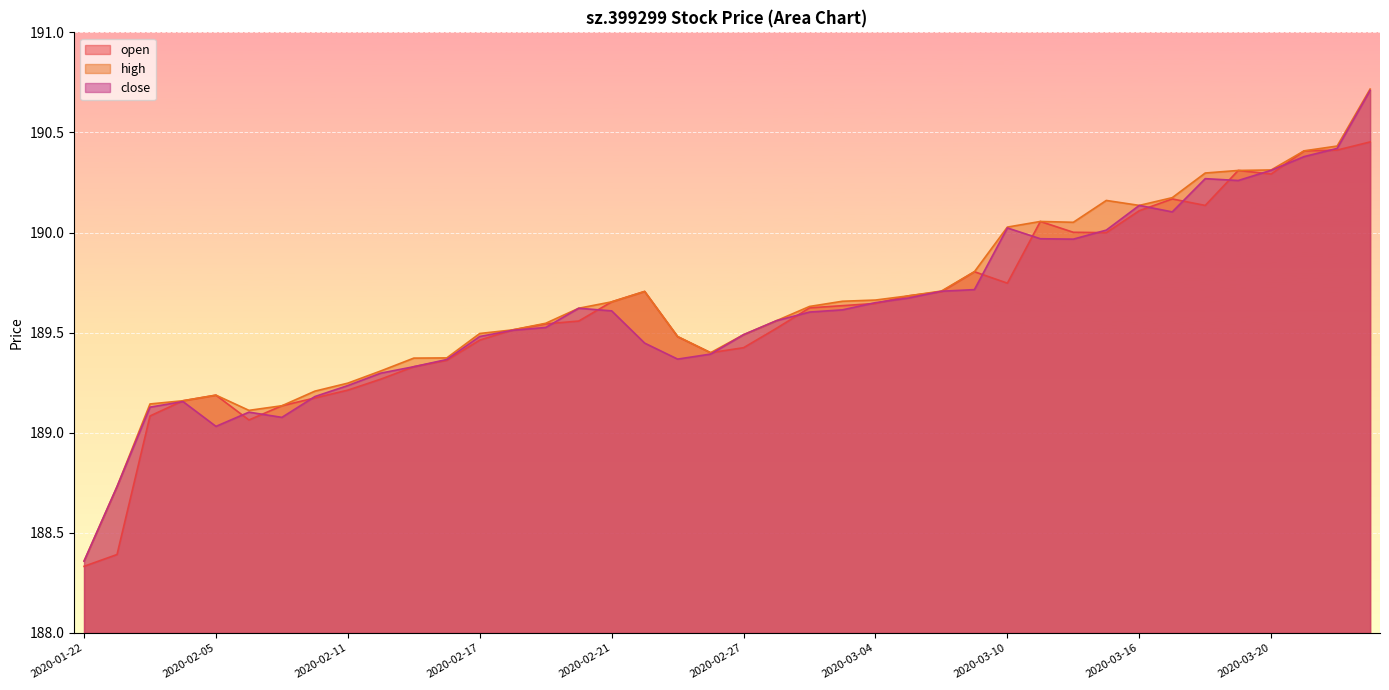

At which label does open reach its minimum?

2020-01-22